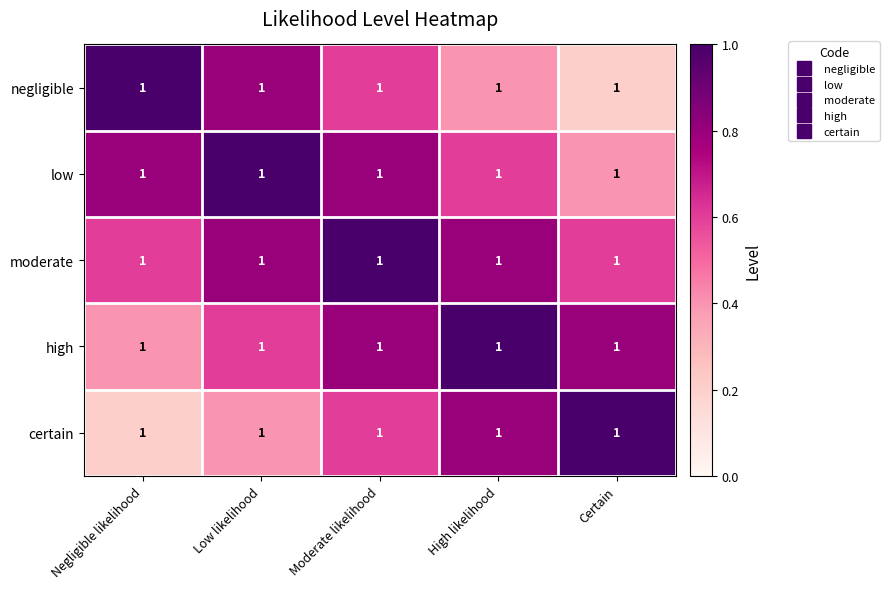

How many high values are between 0 and 1?

5